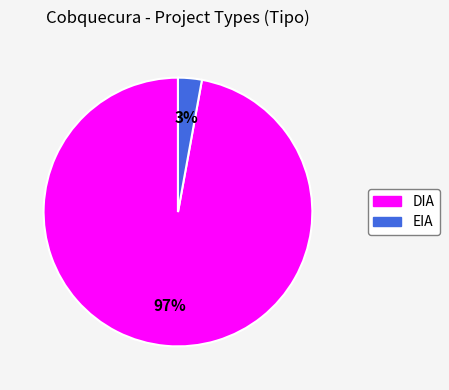

Is the sum of EIA and DIA greater than half?

Yes